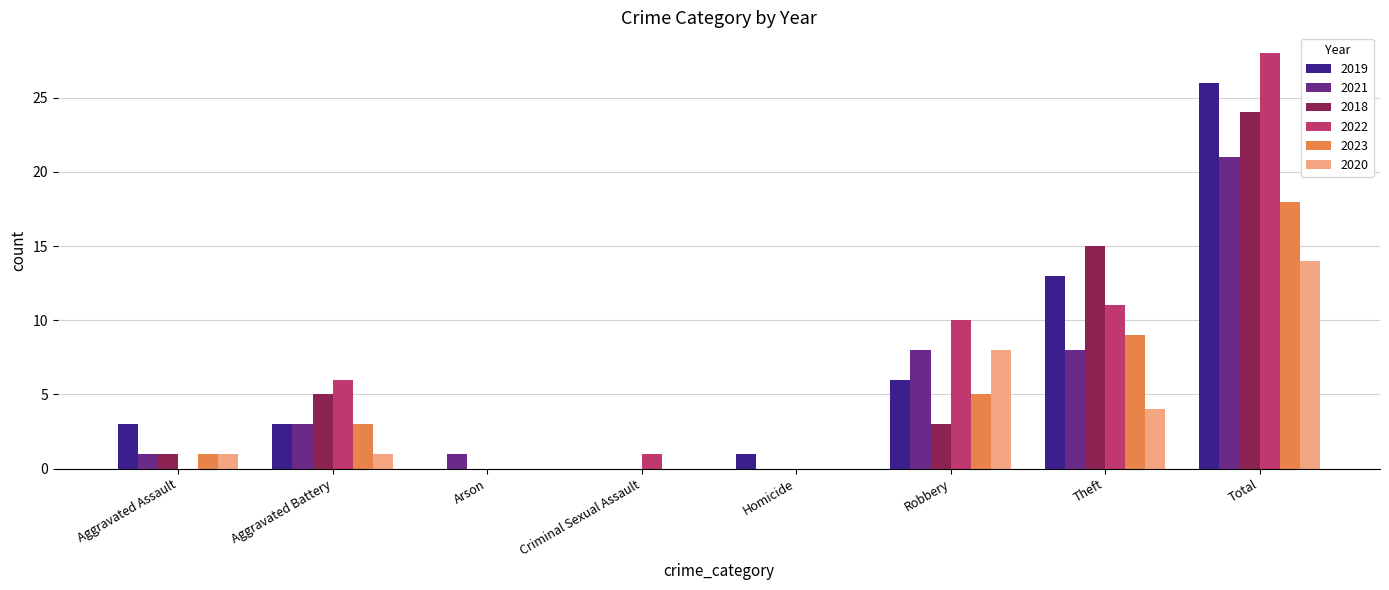

Between Aggravated Battery and Arson, which series saw the biggest shift?

2022